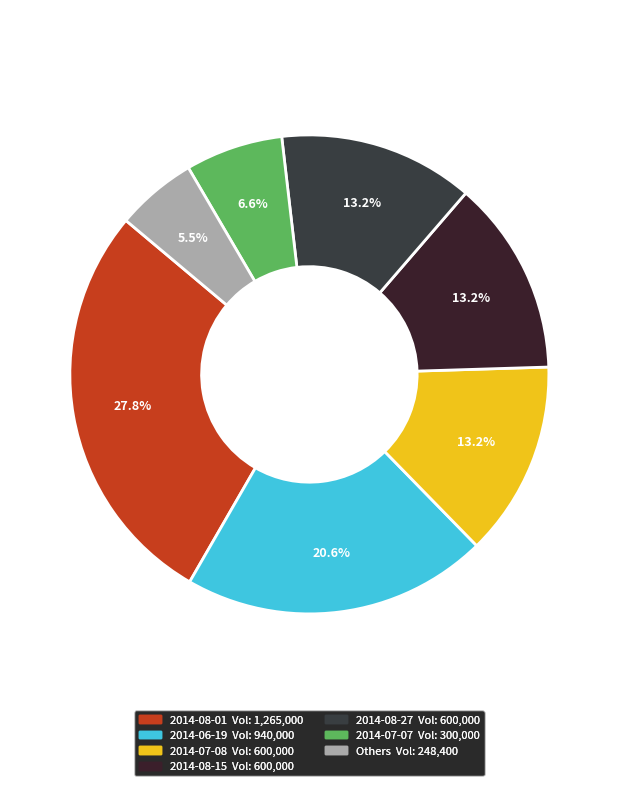

How many segments does this pie chart have?

7